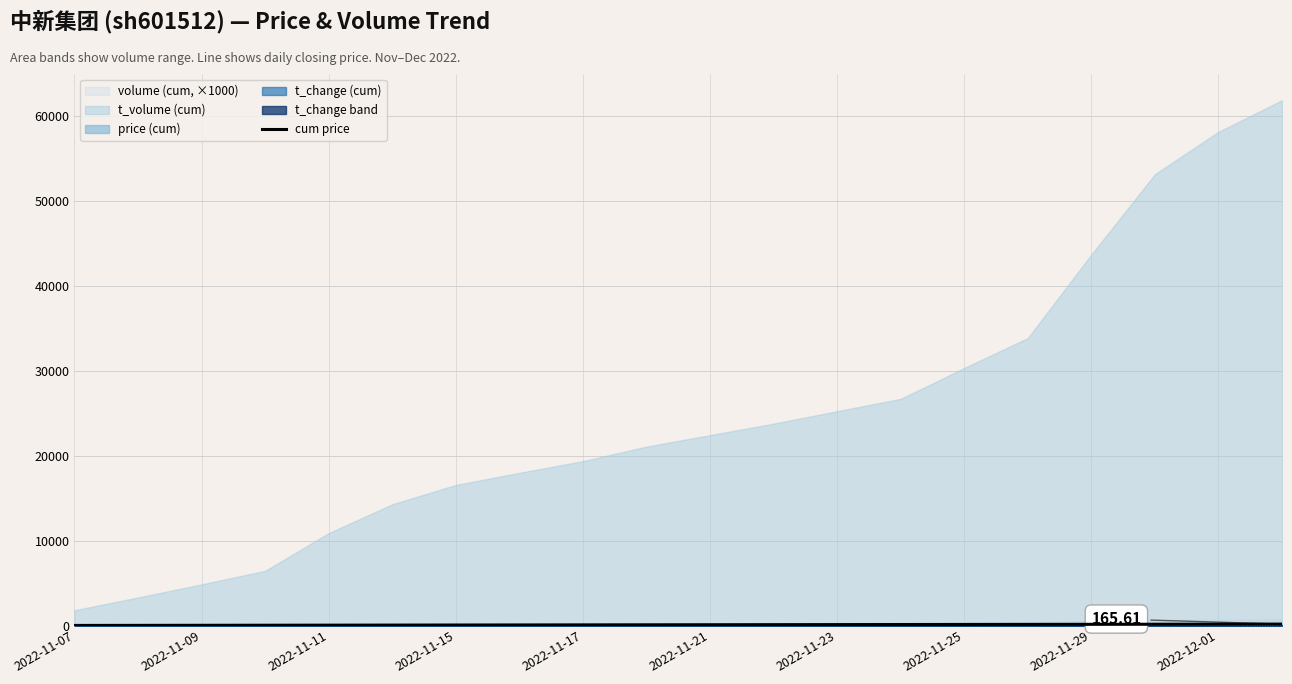

What is the label of the 20th point from the right?

2022-11-07